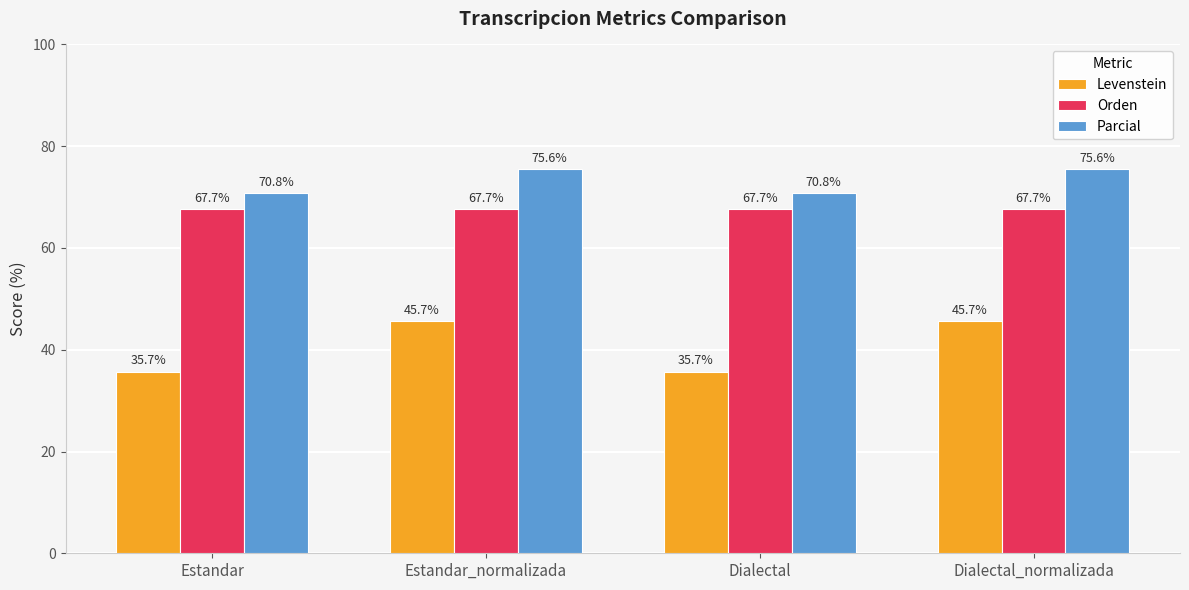

How many bars are there in each group?

3